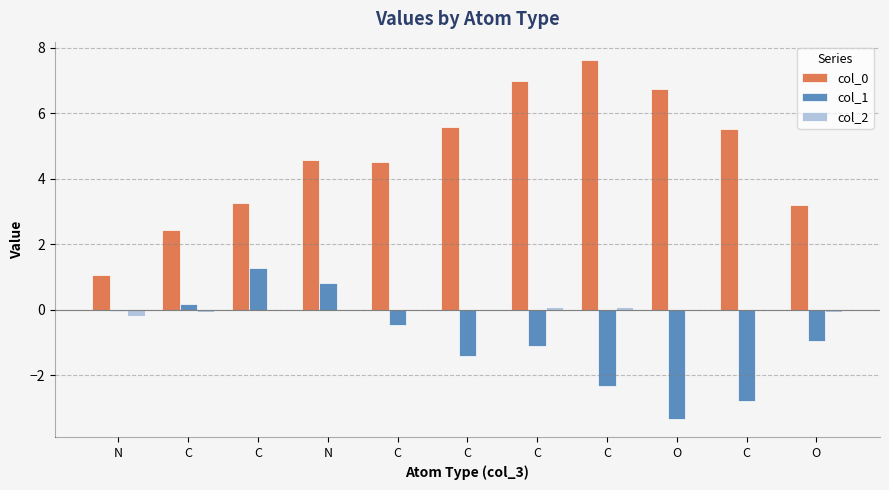

The value of col_1 at C is -2.8. True or false?

True